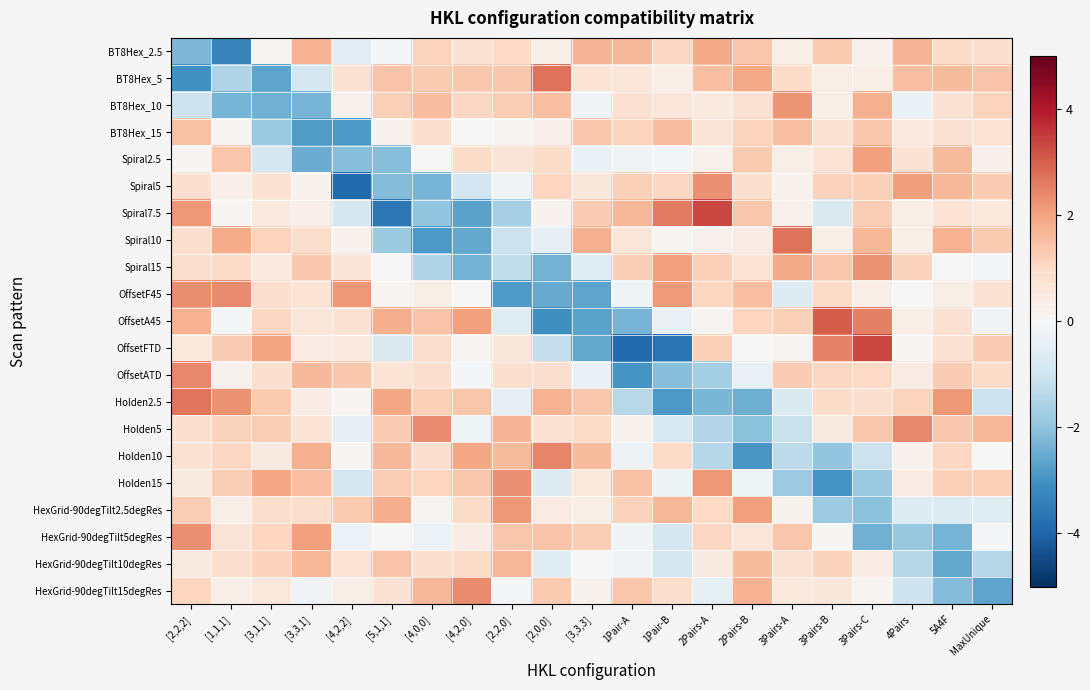

At which category does the chart reach its peak across all series?

2Pairs-A